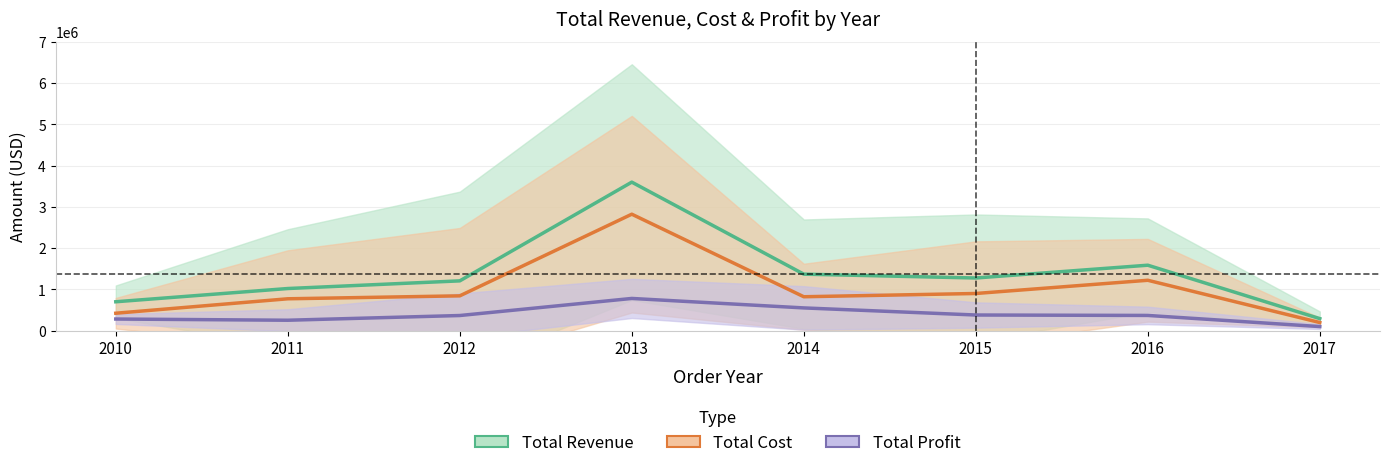

How many lines are shown in the chart?

3